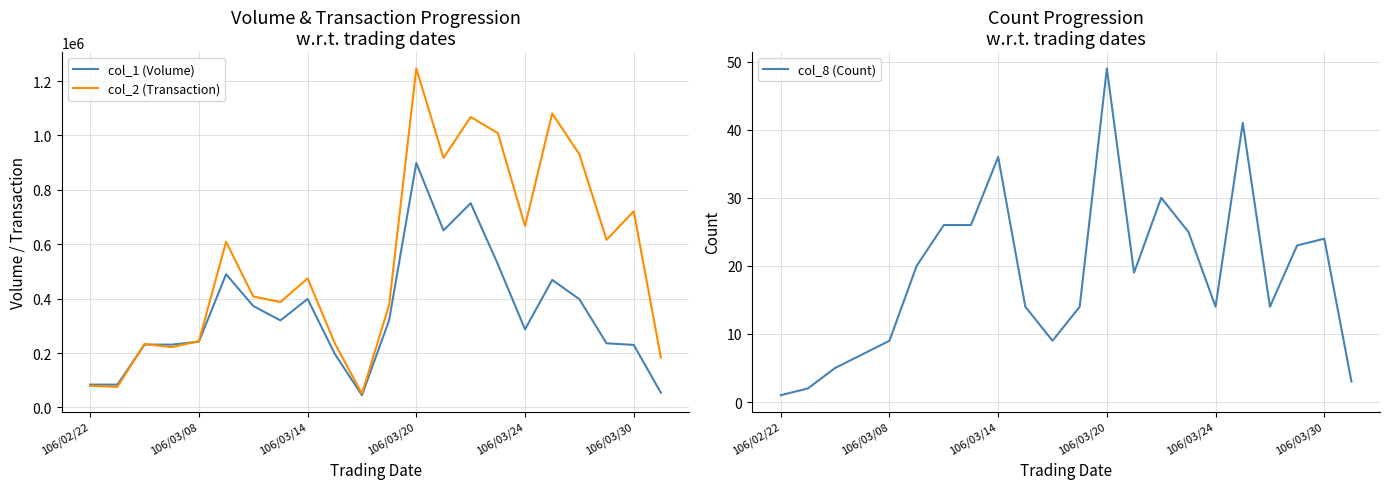

Which category has the highest value in the col_1 (Volume) series?

106/03/20